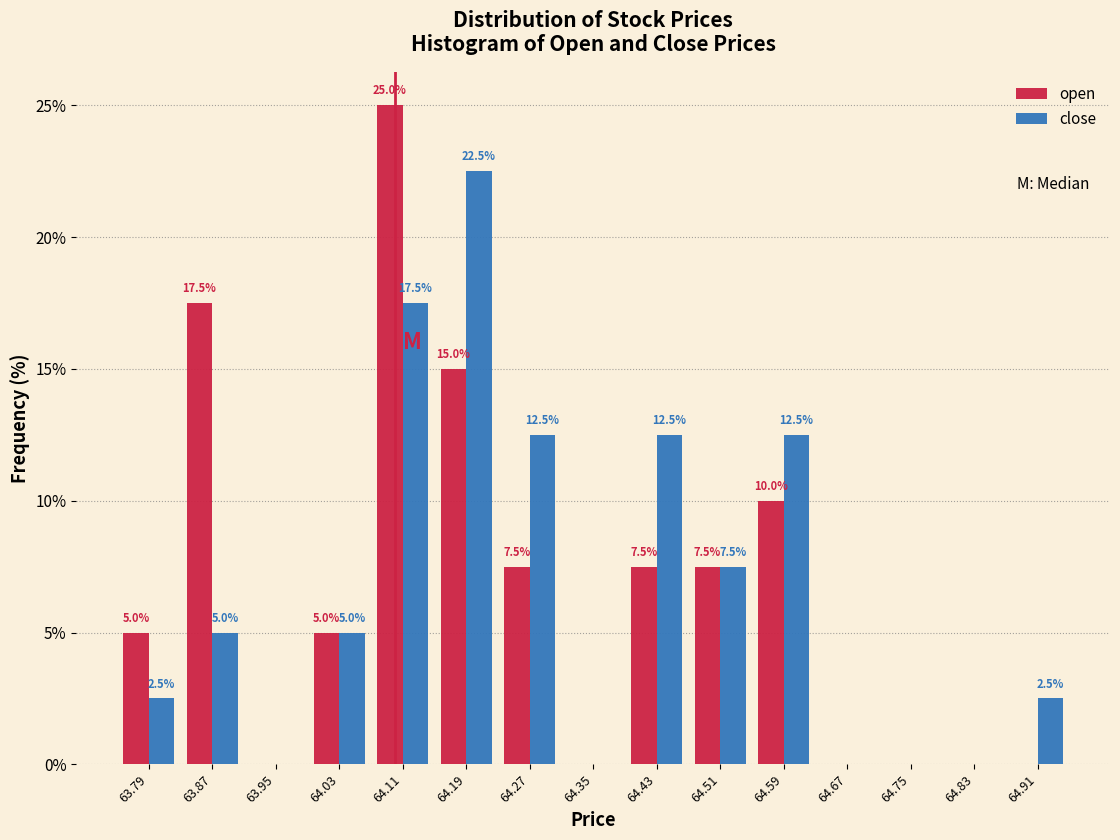

In the open series, which range on the x-axis has the tallest bar?

64.07 to 64.15